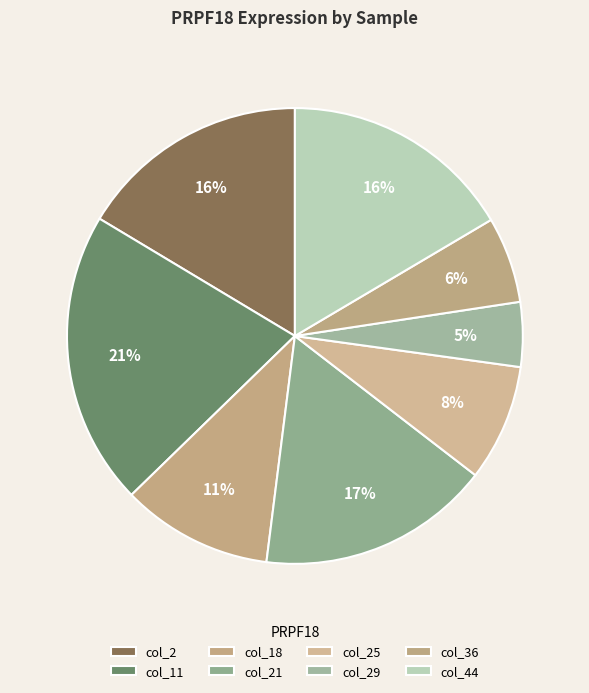

How many segments does this pie chart have?

8